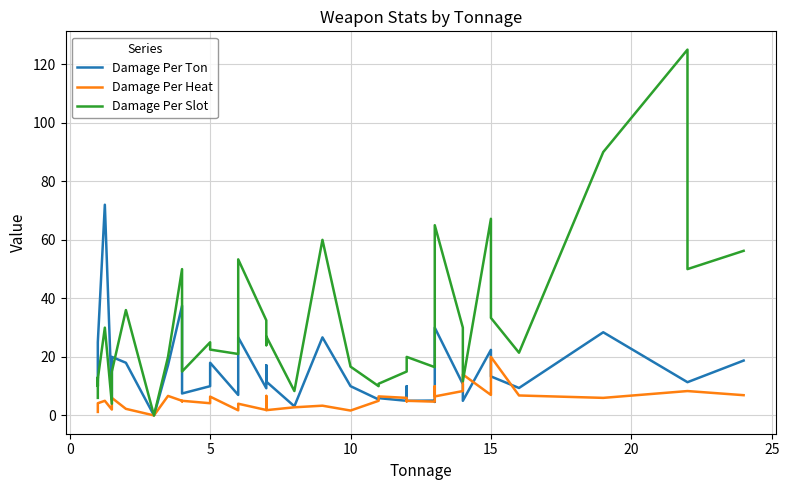

What is the value of the Damage Per Heat point at the 28th from the left?

5.0